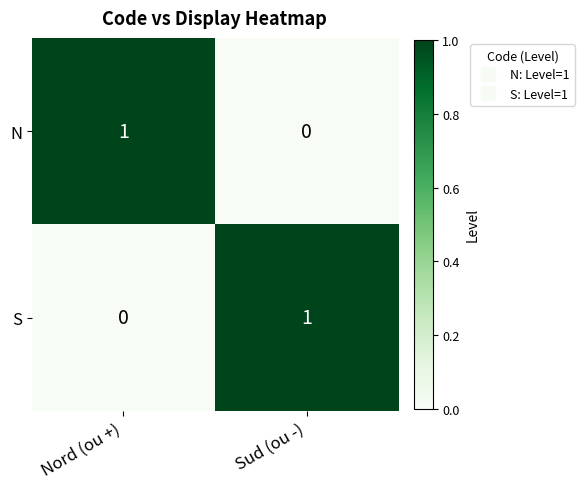

The value of S at Sud (ou -) is 1. True or false?

True